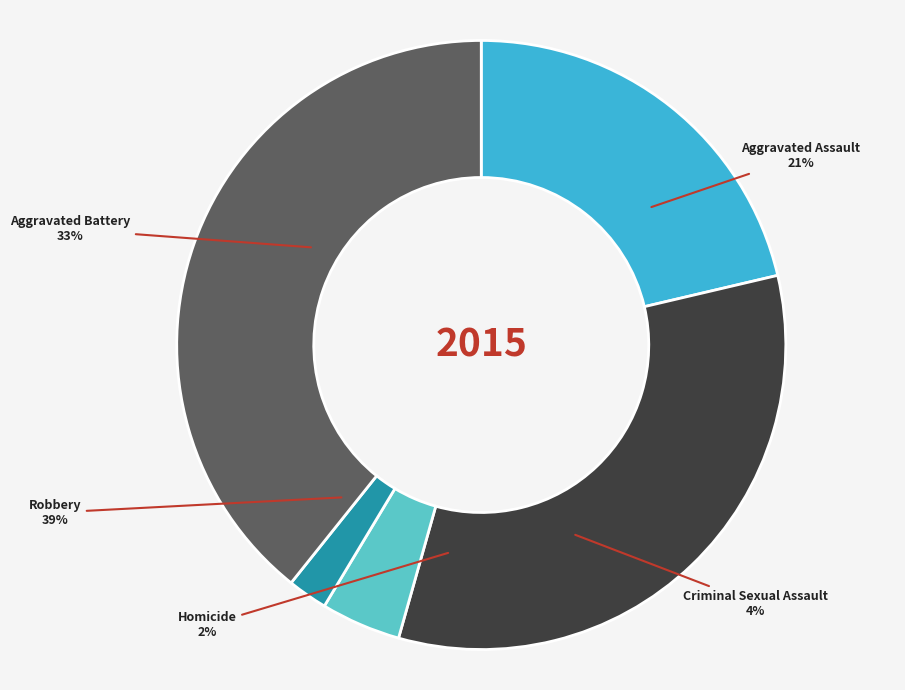

Combined, do Aggravated Battery and Homicide account for over 50%?

No